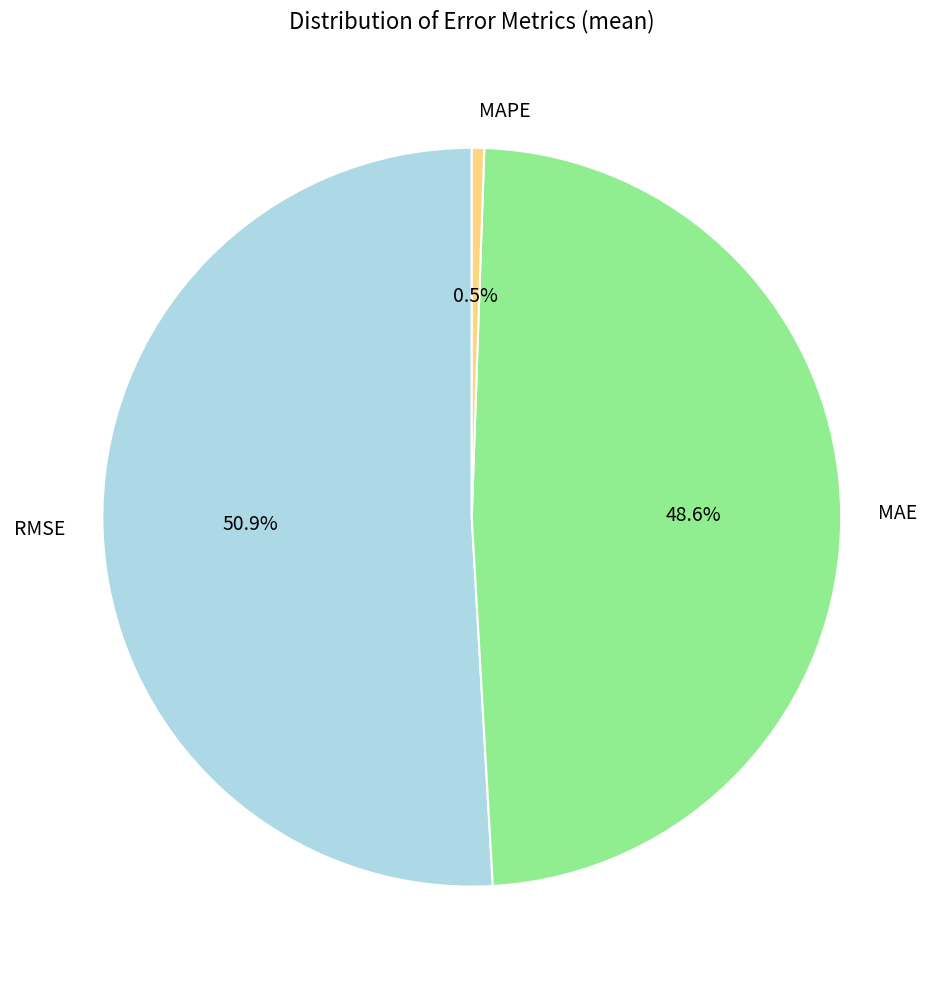

The MAE slice represents 49% of the pie. True or false?

True